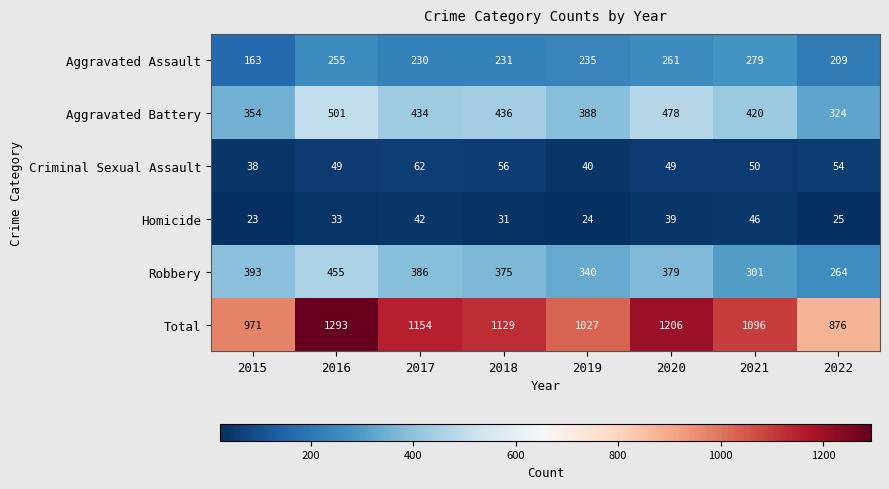

What is the smallest value displayed?

23